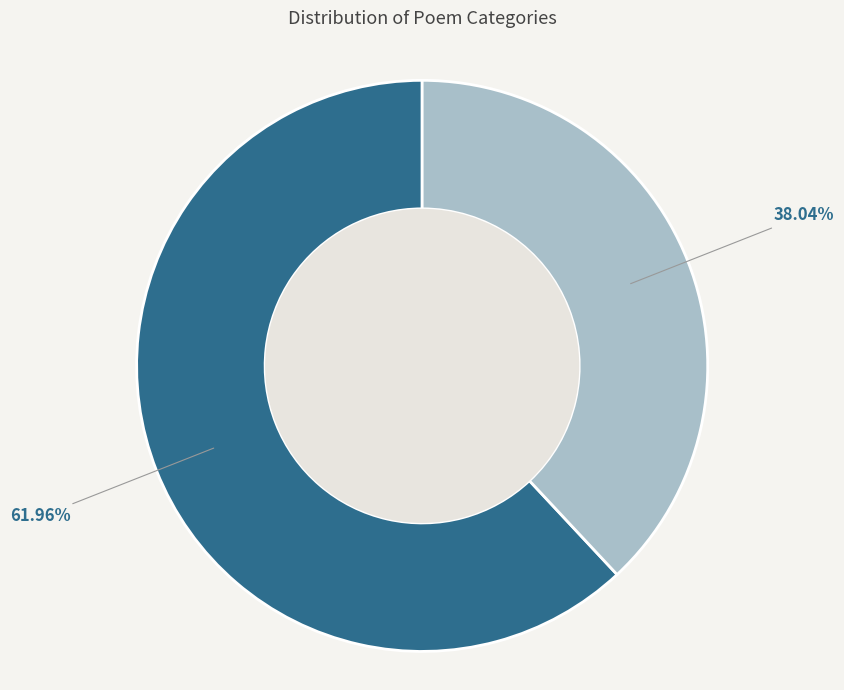

Which has a higher value, 题人画扇十首 其一 雁 or 和咏物诗十首 其一 雁字?

题人画扇十首 其一 雁